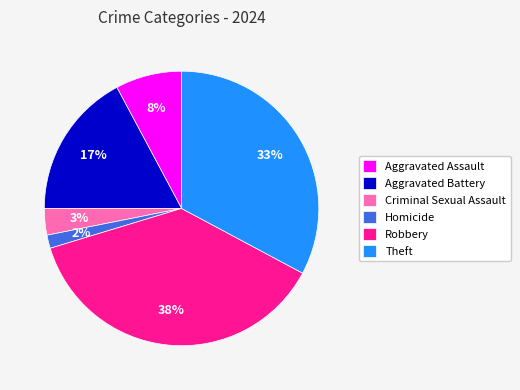

Does Criminal Sexual Assault account for over 50% of the chart?

No